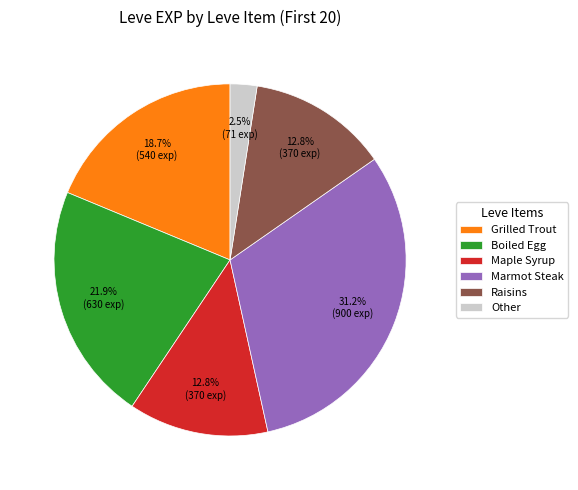

Approximately how many times larger is the value at Boiled Egg compared to Grilled Trout?

1.2